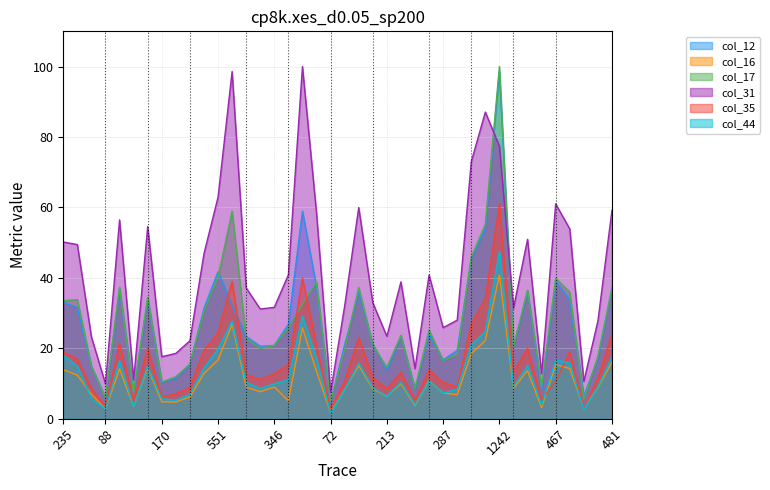

What is the sum of all col_35 values?

649.3